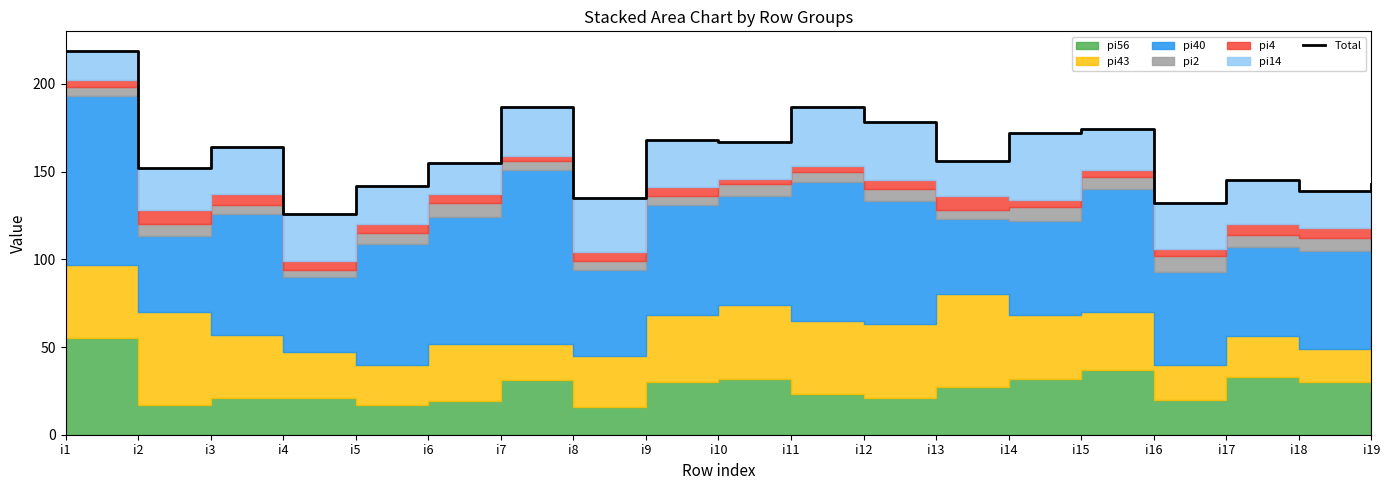

Rank the categories by value from highest to lowest.

i1, i7, i11, i12, i15, i14, i9, i10, i3, i13, i6, i2, i17, i19, i5, i18, i8, i16, i4